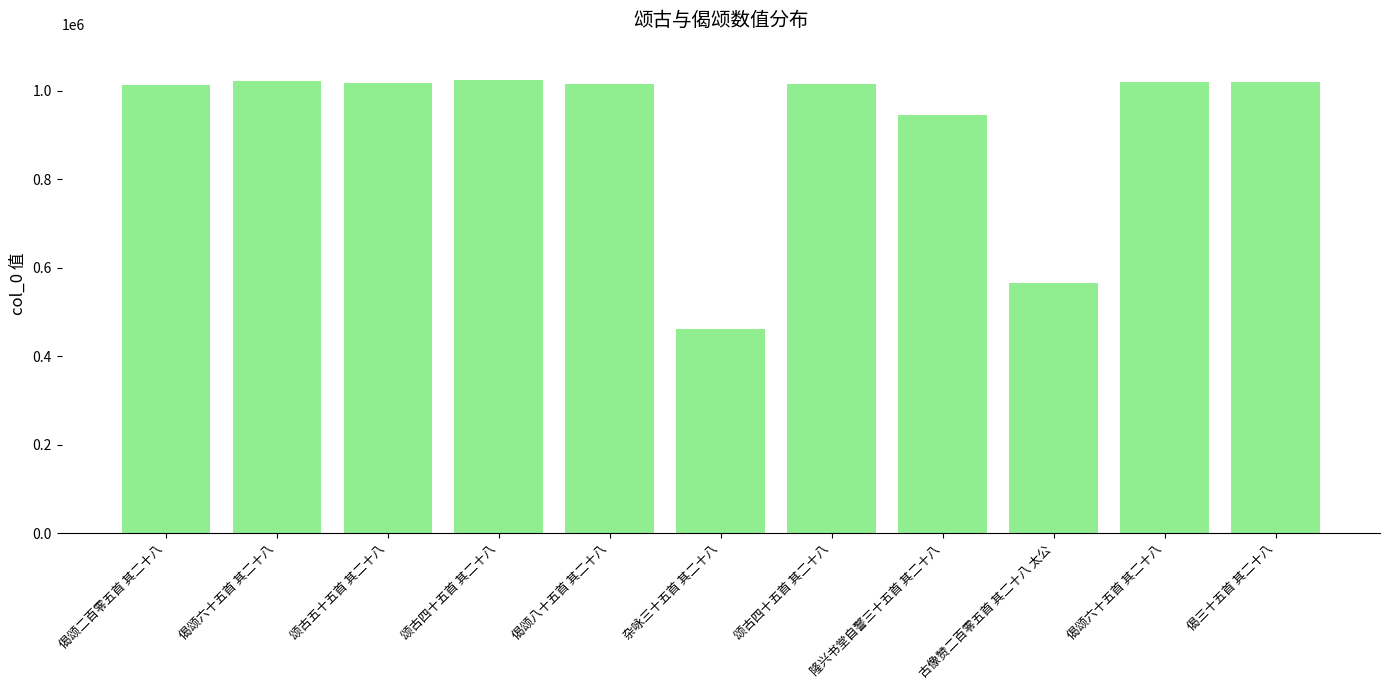

Where does the data first go above 1015509?

偈颂六十五首 其二十八